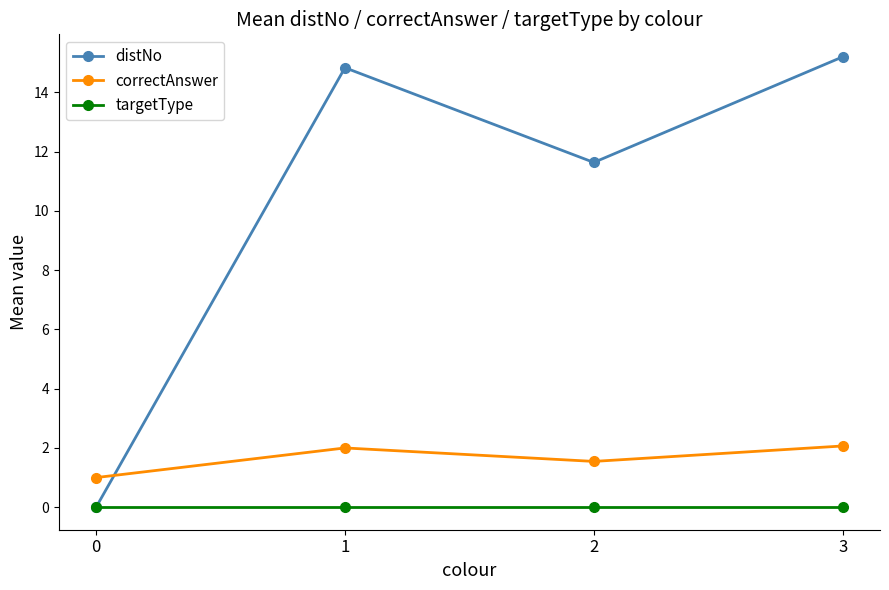

Does the chart have visible grid lines?

No